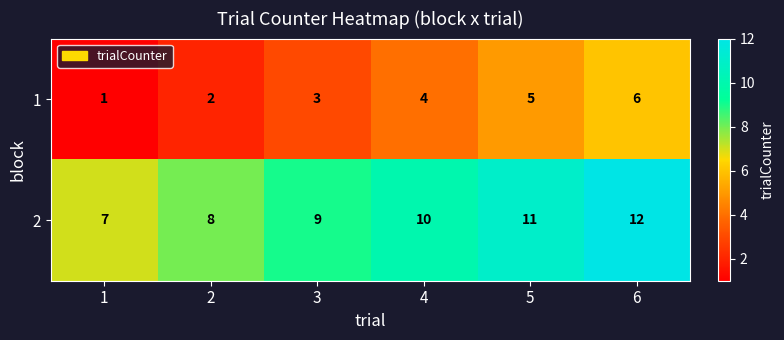

What is the difference between the second highest and second lowest values in the 1 series?

3